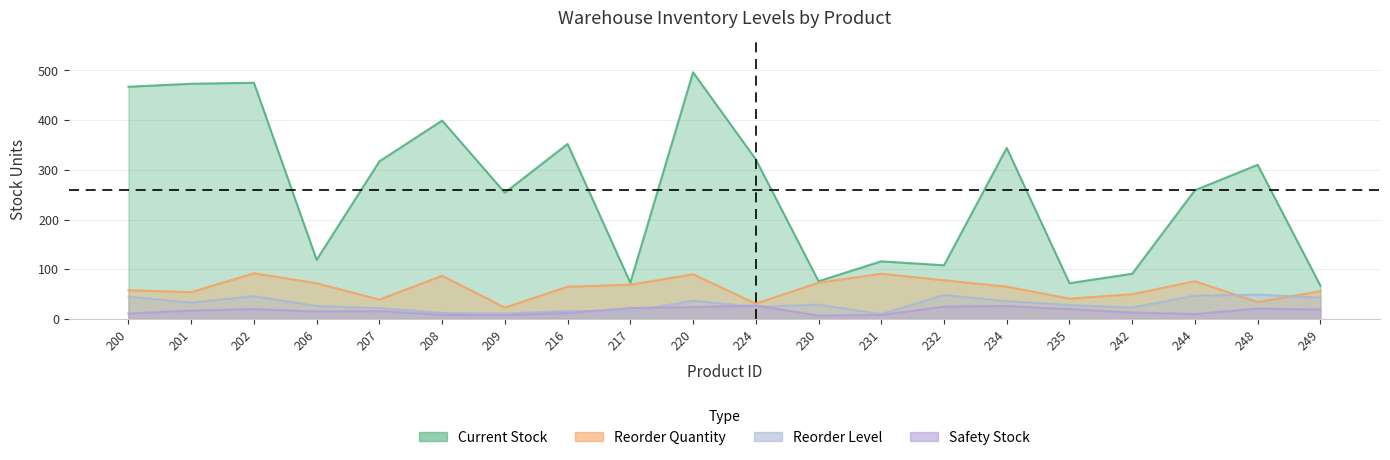

True or false: Reorder_Quantity and Safety_Stock intersect in this chart.

False